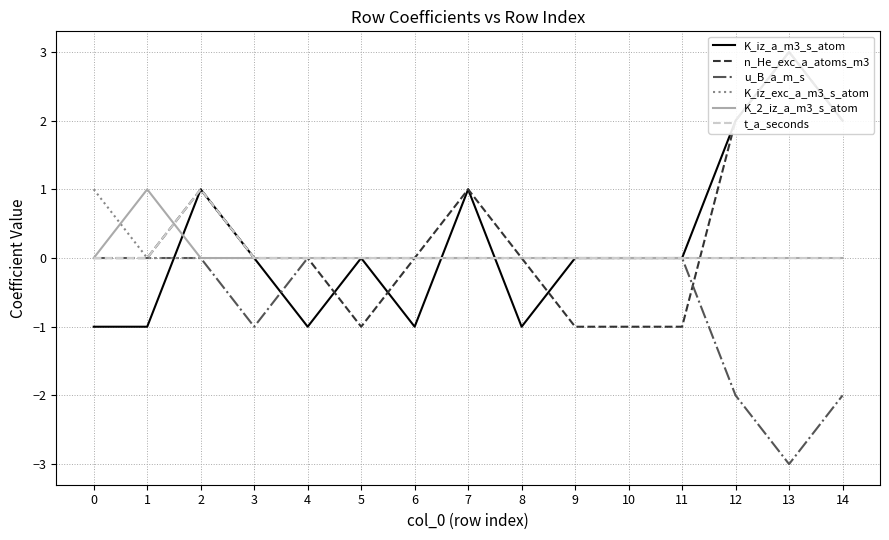

Reading left to right, extract all data points from this chart.

K_iz_a_m3_s_atom: -1	-1	1	0	-1	0	-1	1	-1	0	0	0	2	3	2
n_He_exc_a_atoms_m3: 0	0	1	0	0	-1	0	1	0	-1	-1	-1	2	3	2
u_B_a_m_s: 0	0	0	-1	0	0	0	0	0	0	0	0	-2	-3	-2
K_iz_exc_a_m3_s_atom: 1	0	0	0	0	0	0	0	0	0	0	0	0	0	0
K_2_iz_a_m3_s_atom: 0	1	0	0	0	0	0	0	0	0	0	0	0	0	0
t_a_seconds: 0	0	1	0	0	0	0	0	0	0	0	0	0	0	0